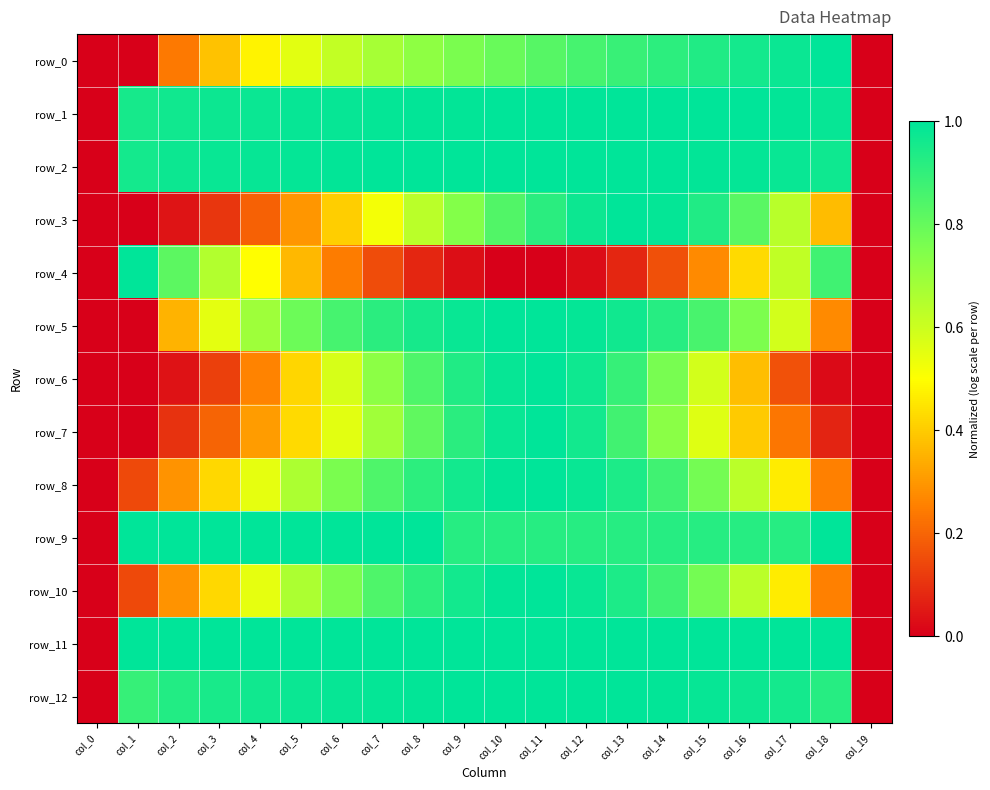

At which label does row_12 reach its minimum?

col_0